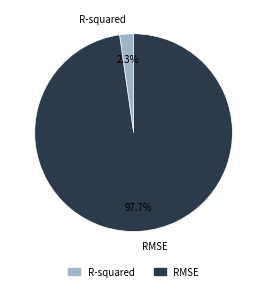

Rank the categories by value from highest to lowest.

RMSE, R-squared